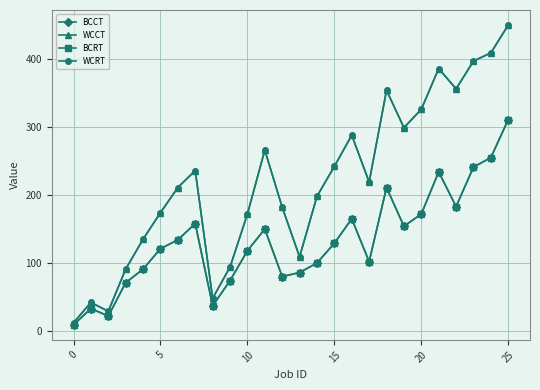

Reading left to right, what are all the values shown in this chart?

BCCT: 9	33	22	71	91	121	134	158	37	74	118	150	80	86	100	129	165	102	211	154	172	234	183	241	255	311
WCCT: 12	42	29	91	135	174	211	236	48	94	172	266	182	109	198	242	288	219	354	299	326	386	356	397	409	450
BCRT: 9	33	22	71	91	121	134	158	37	74	118	150	80	86	100	129	165	102	211	154	172	234	183	241	255	311
WCRT: 12	42	29	91	135	174	211	236	48	94	172	266	182	109	198	242	288	219	354	299	326	386	356	397	409	450